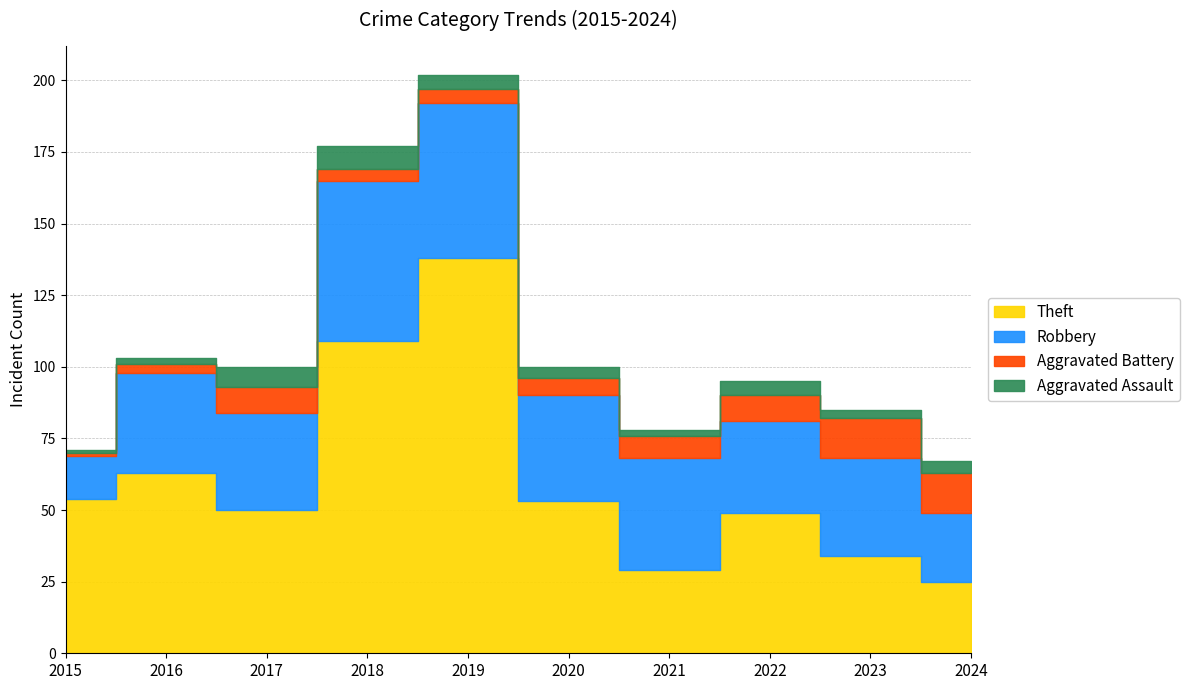

What is the highest value of the Theft series?

138